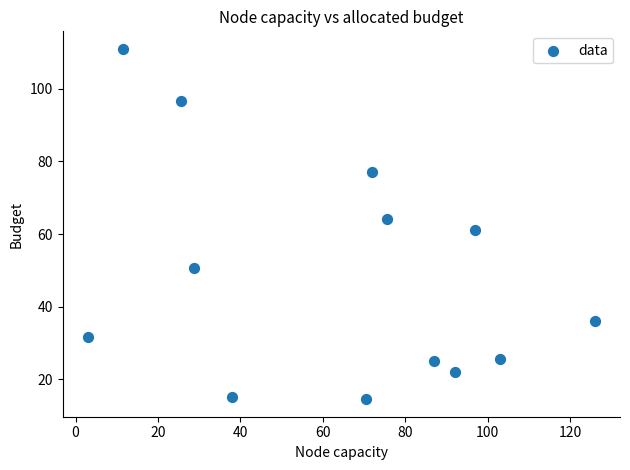

What is the range of X values (max minus min)?

123.0